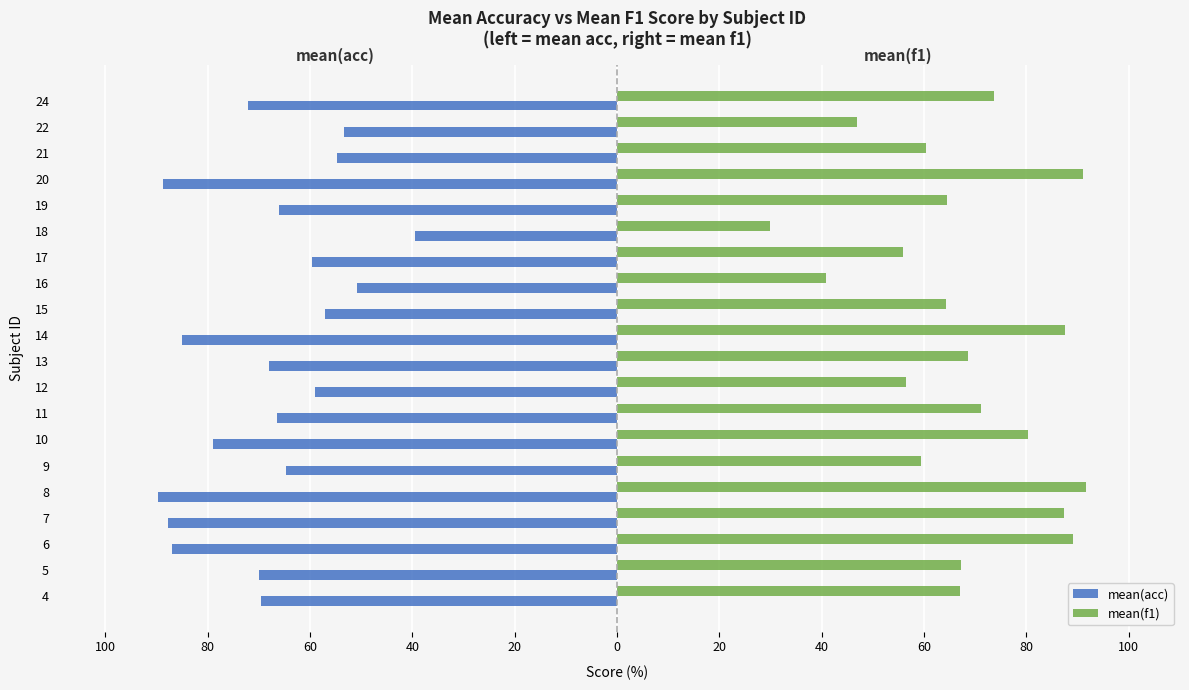

What are all the series names shown in the legend?

mean(acc), mean(f1)